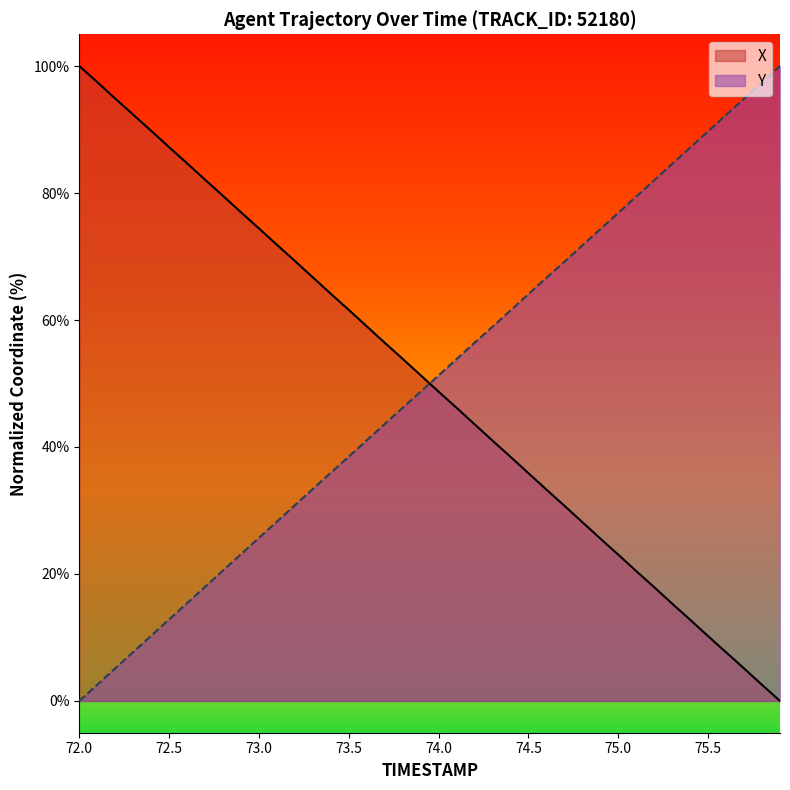

How many intersections are there between Y and X?

1